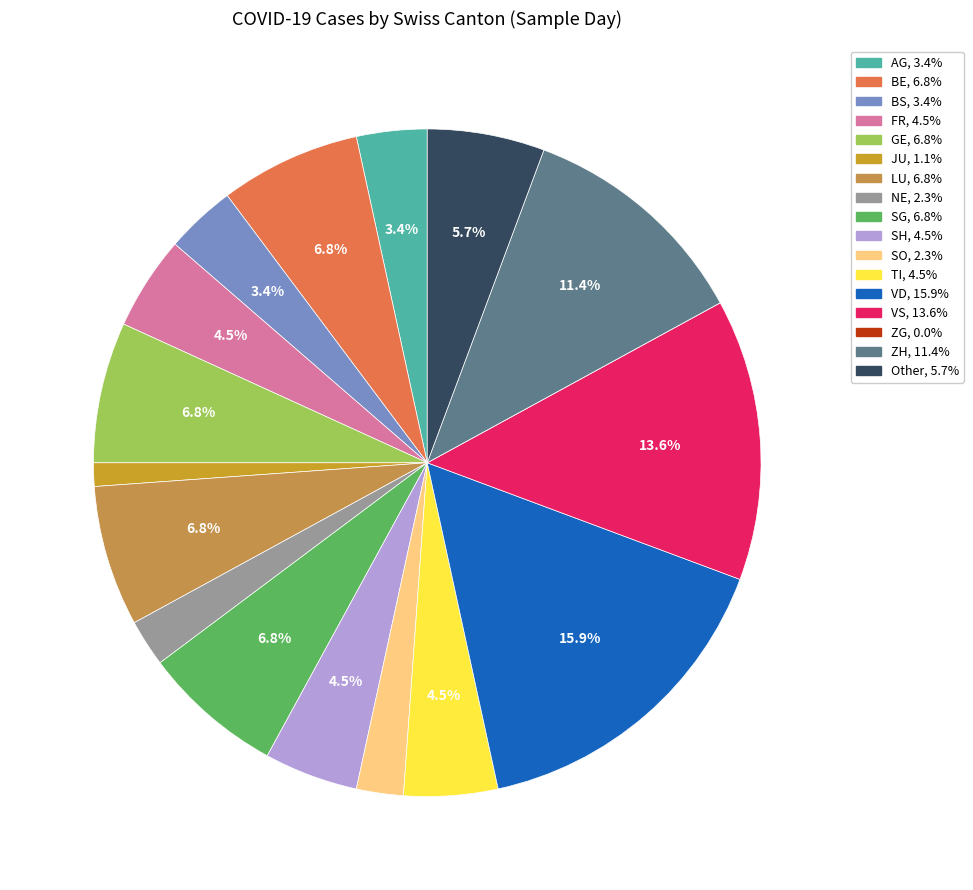

Which category has the biggest portion of the pie?

VD